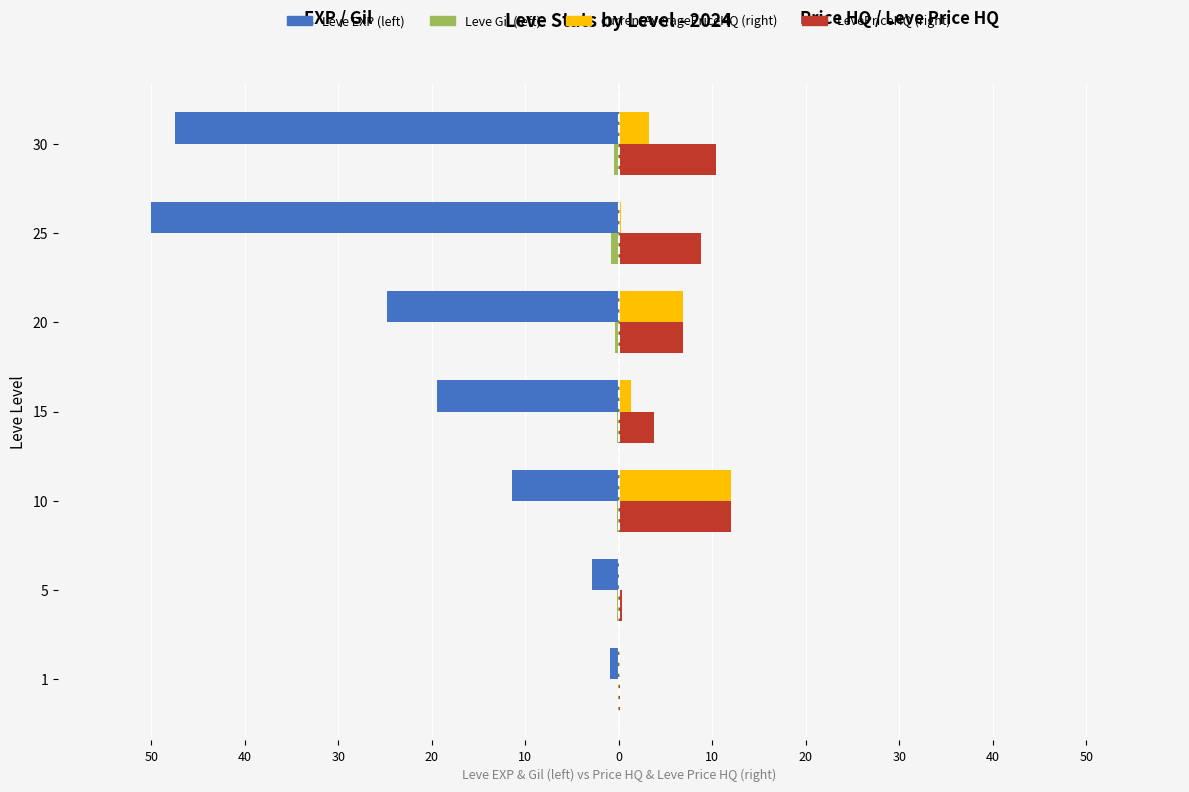

Reading left to right, list all the values displayed in this chart.

Leve EXP (left): -0.9	-2.9	-11.5	-19.4	-24.8	-50.0	-47.5
Leve Gil (left): -0.1	-0.2	-0.2	-0.2	-0.4	-0.8	-0.5
currentAveragePriceHQ (right): 0.2	0.0	12.0	1.3	6.9	0.3	3.2
LevePriceHQ (right): 0.2	0.3	12.0	3.8	6.9	8.8	10.3